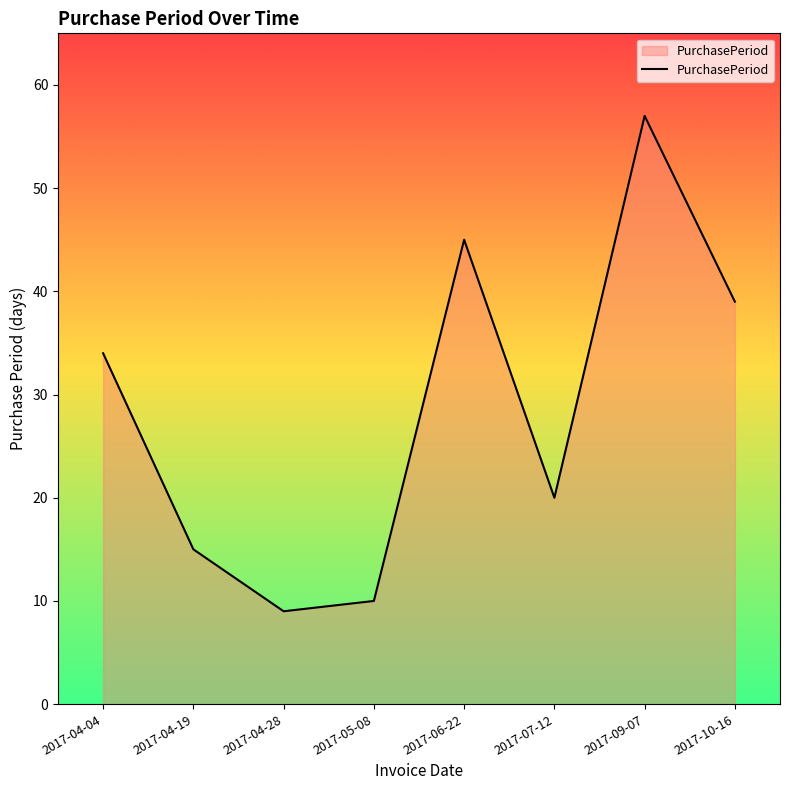

At which category does the data reach its first local valley?

2017-04-28